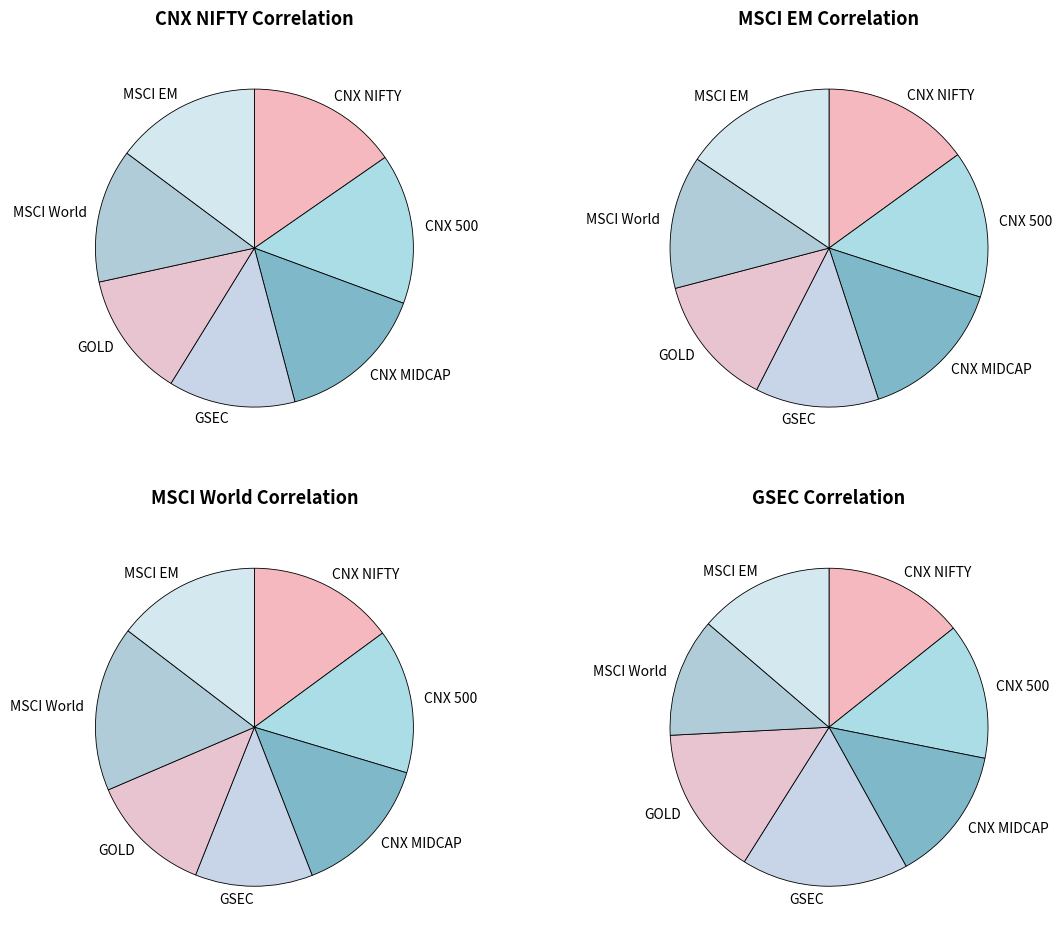

Does CNX NIFTY represent more than half of the total?

No